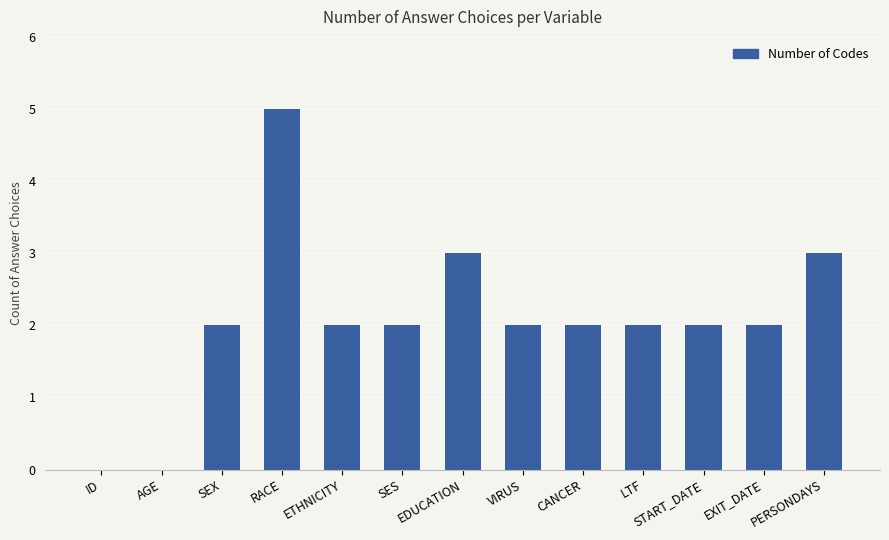

Count the number of categories in the chart.

13